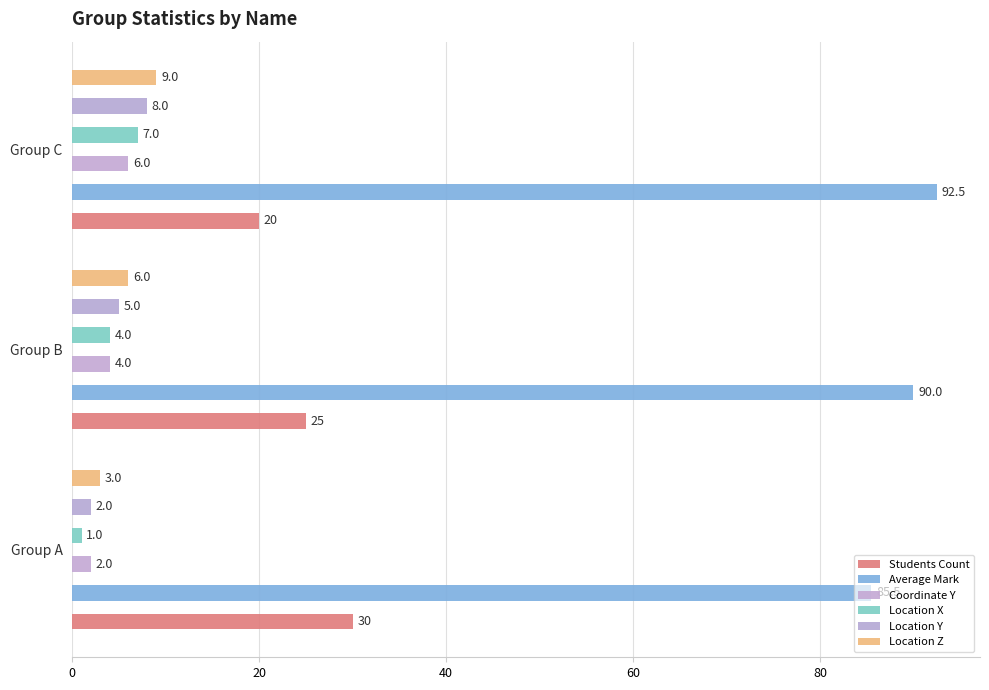

Which series has the largest total across all categories?

Average Mark